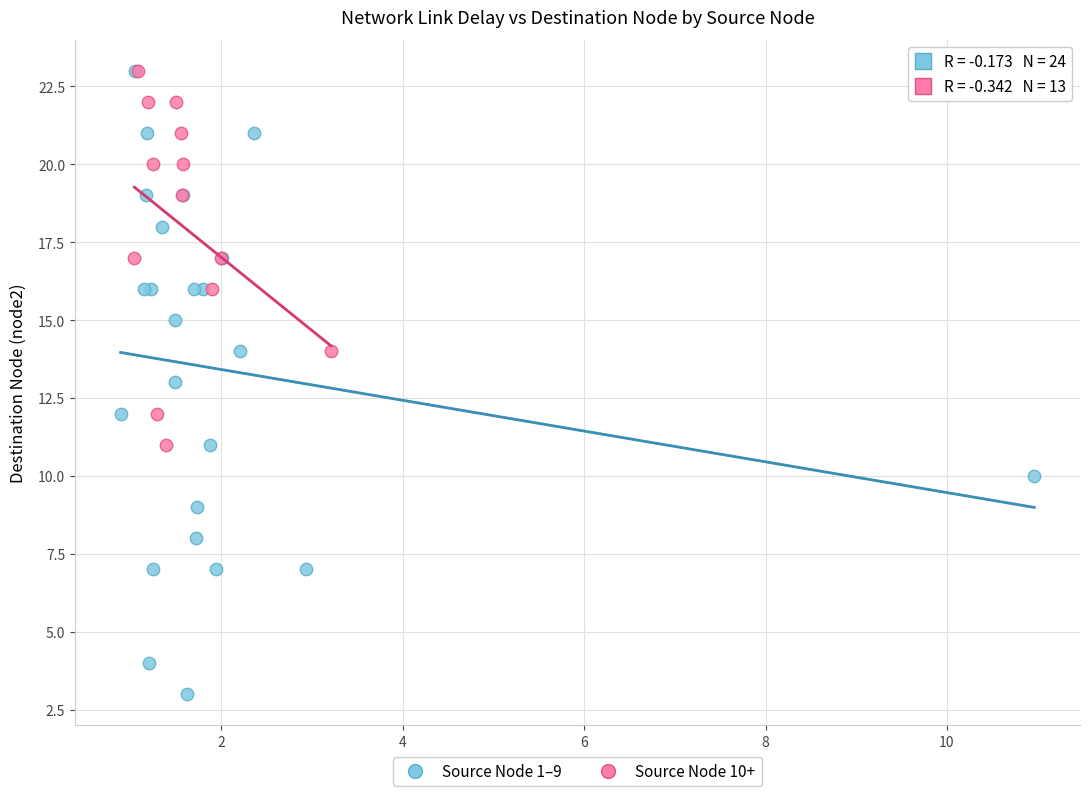

Which series contains the lowest Y value?

Source Node 1–9